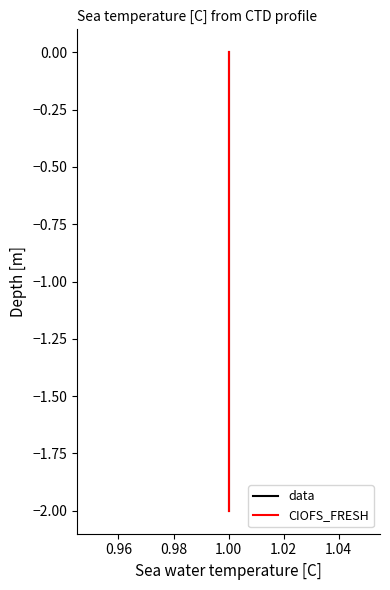

Count the data values in the range -2 to 0.

3